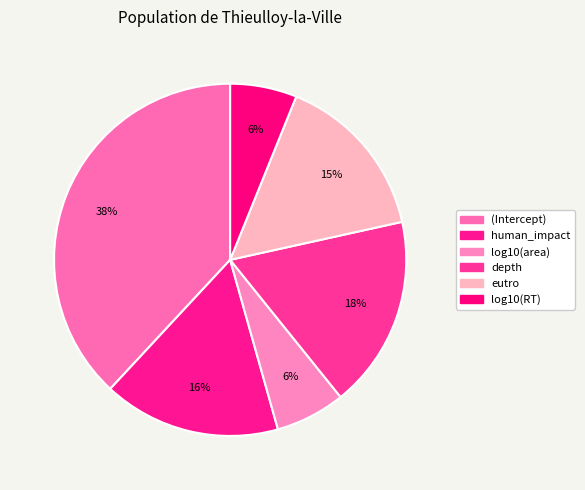

The log10(RT) slice represents 11% of the pie. True or false?

False